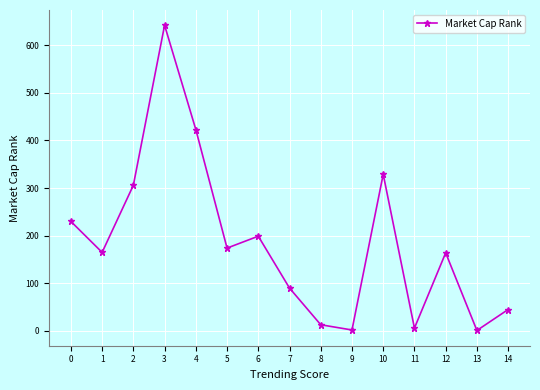

At which category does the data reach its first local peak?

3